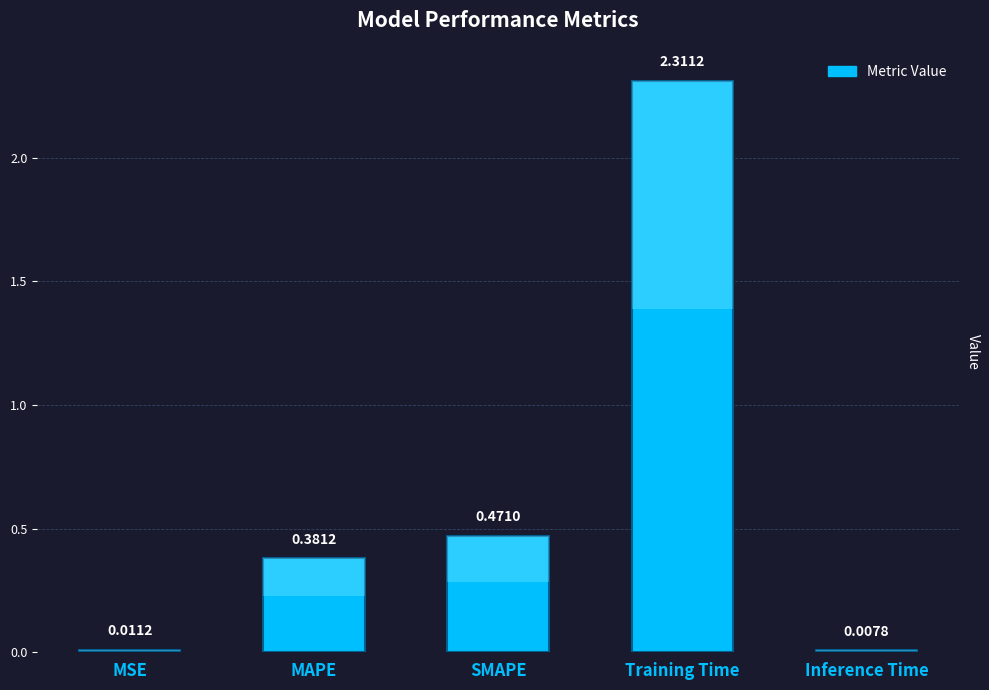

What is the label of the 2nd bar from the left?

MAPE